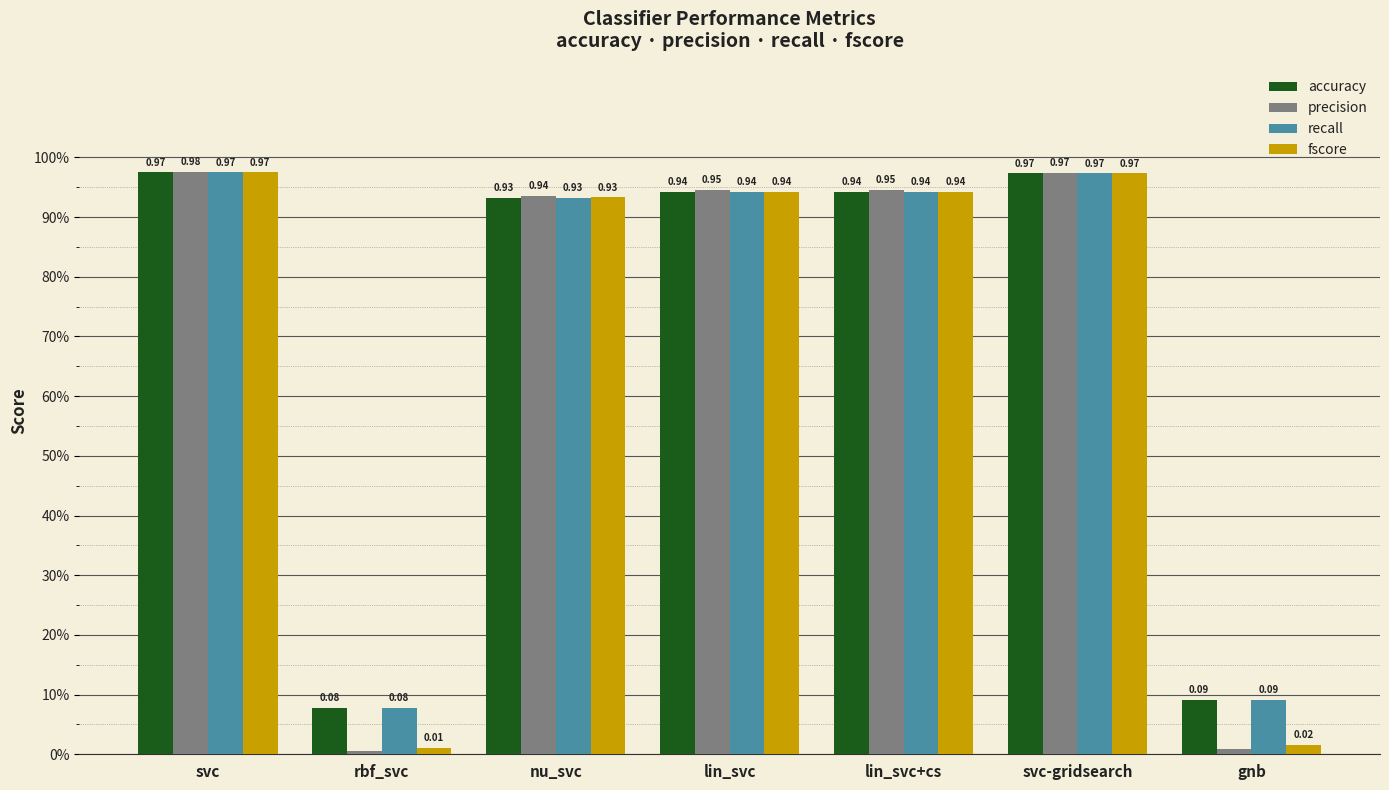

At svc, list the series in order from smallest to largest.

accuracy, recall, fscore, precision